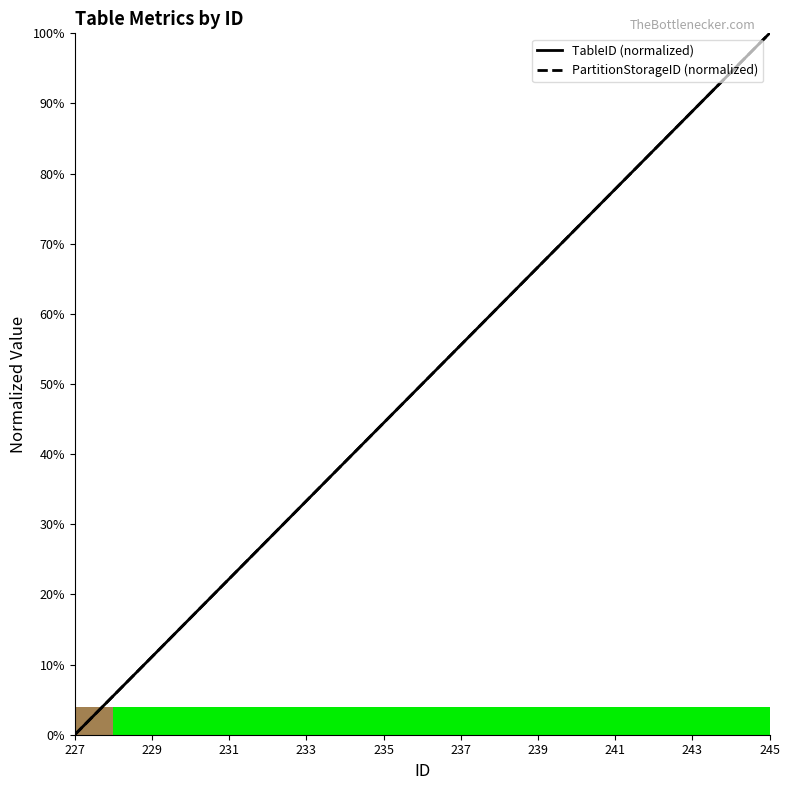

Where is PartitionStorageID (normalized) nearest to the value 0?

227